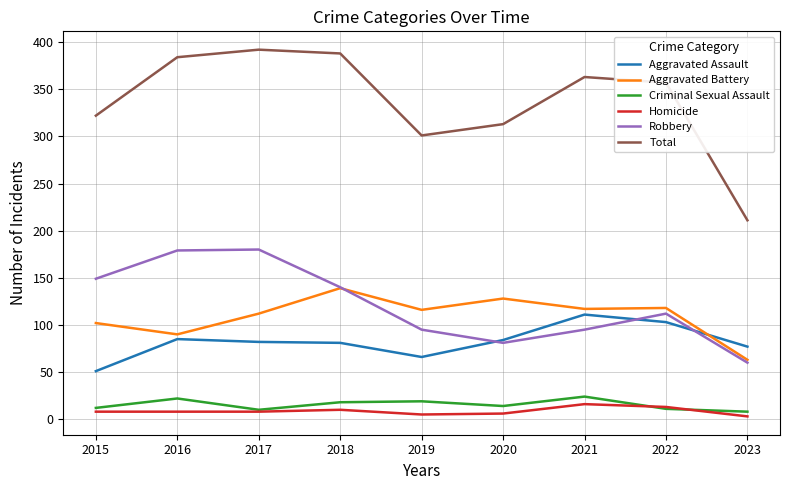

True or false: Total has more than 0 points higher than both neighbors.

True